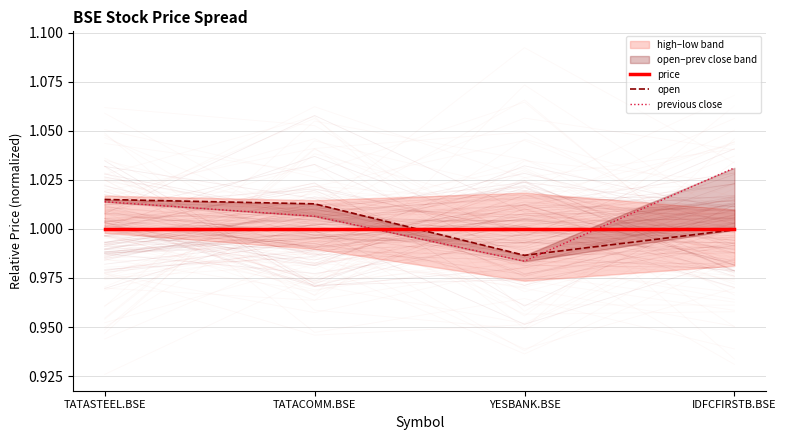

Where is previous close nearest to the value 1?

TATACOMM.BSE